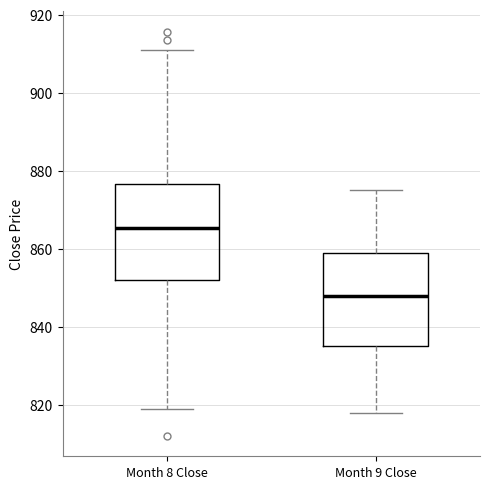

Where does the median line of the box for Month 8 Close sit on the y-axis? The values are not printed on the chart, so give them approximately, as read against the axis.

866